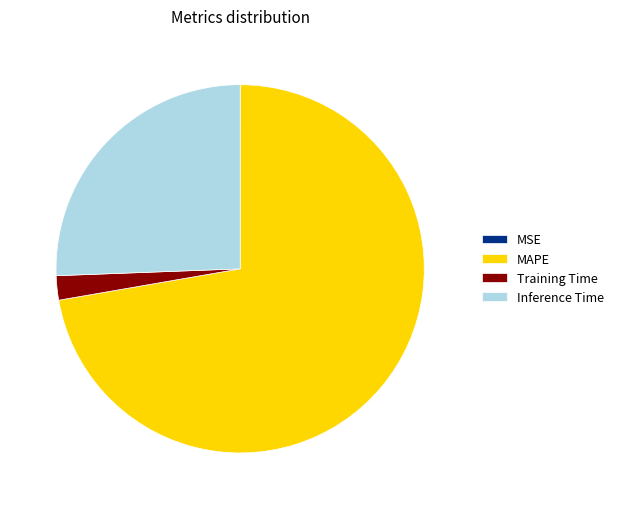

Which has a higher value, MAPE or Inference Time?

MAPE